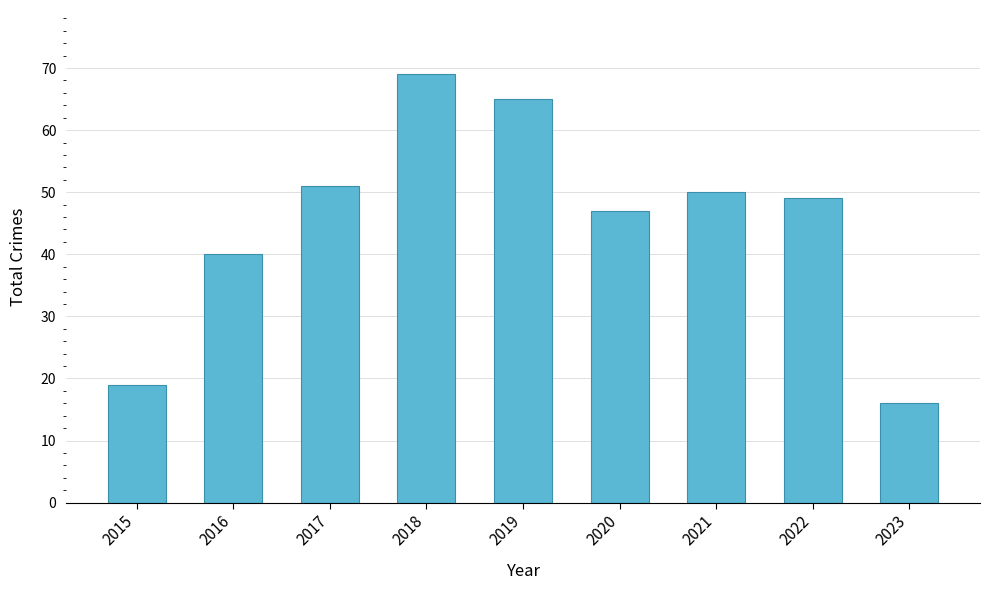

What is the sum of the values at 2023 and 2017?

67